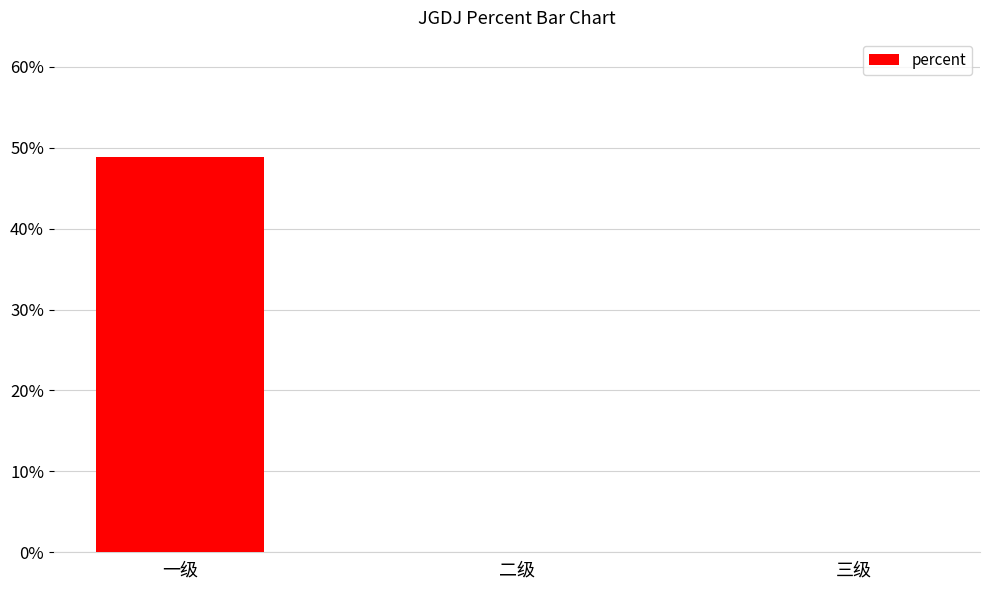

True or false: the data shows 0.0 at 三级.

True